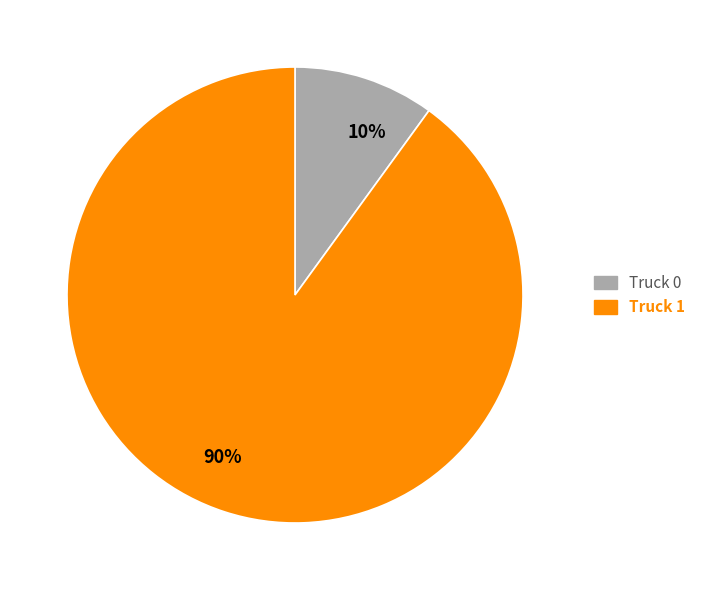

Rank the categories by value from lowest to highest.

10%, 90%